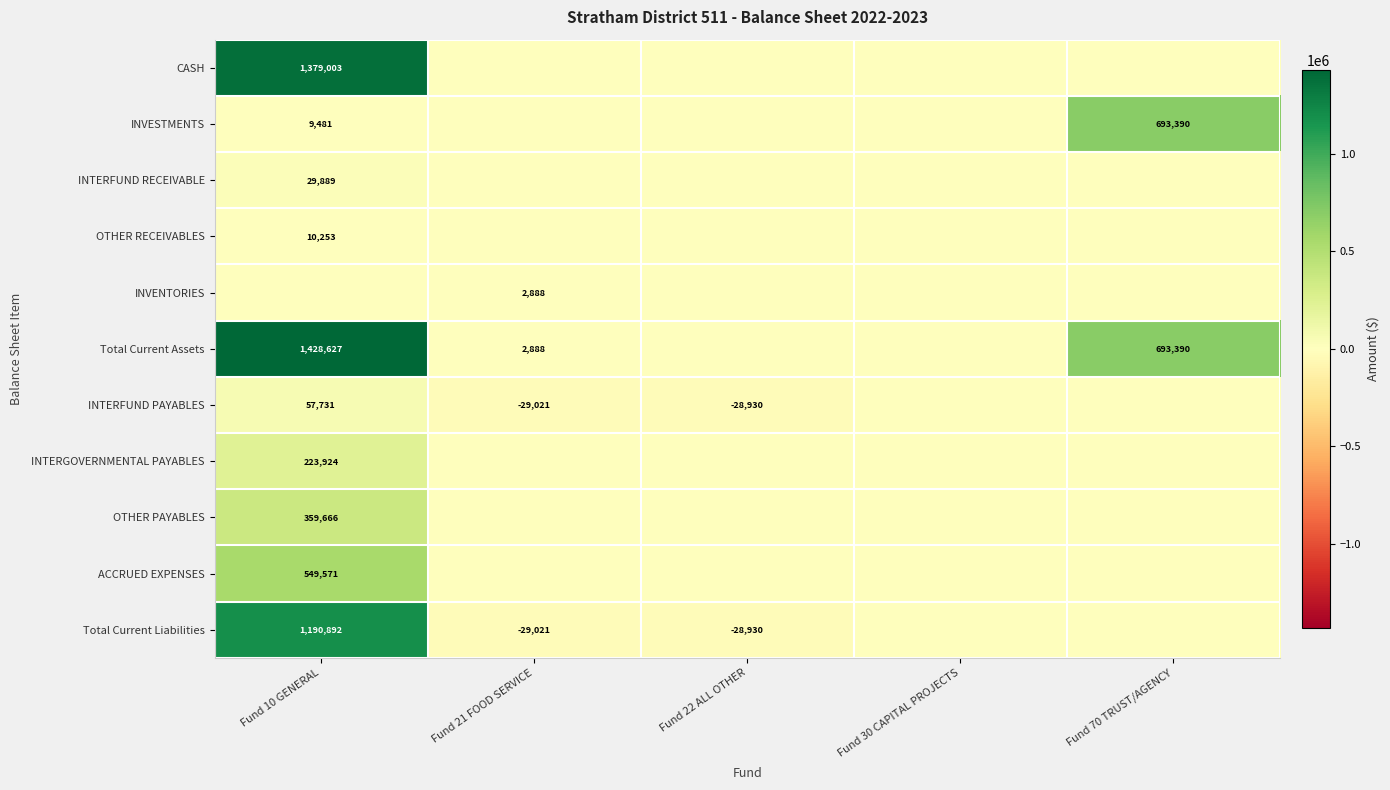

Which category has the lowest value across all series?

Fund 21 FOOD SERVICE